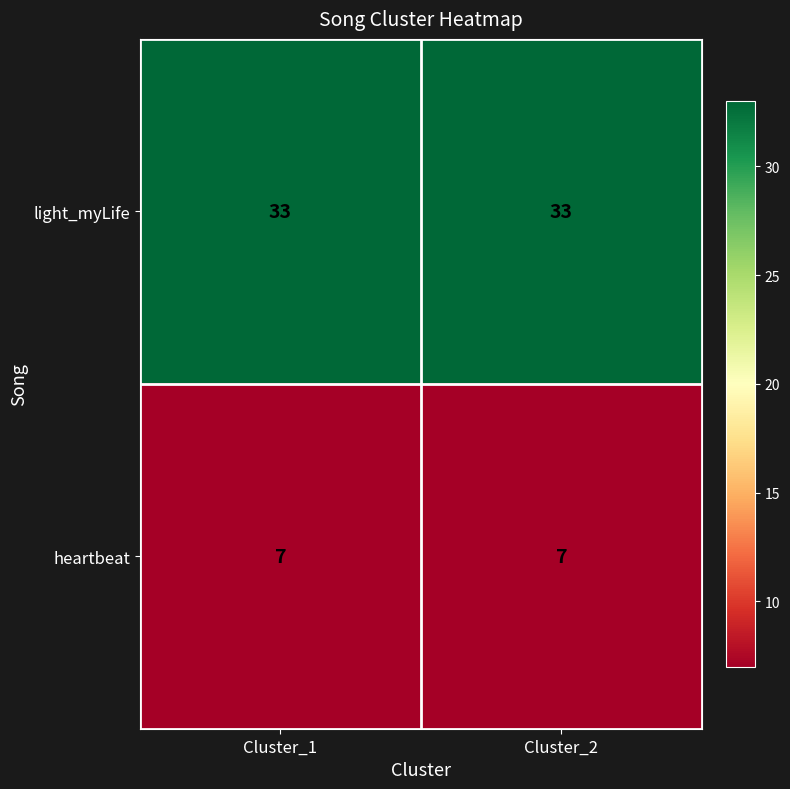

Reading right to left, extract all data points from this chart.

light_myLife: Cluster_2=33	Cluster_1=33
heartbeat: Cluster_2=7	Cluster_1=7